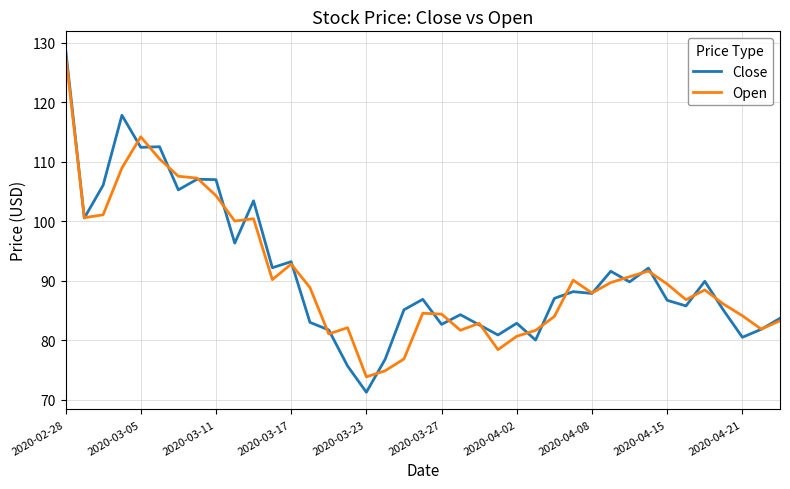

What is the greatest value displayed?

129.0